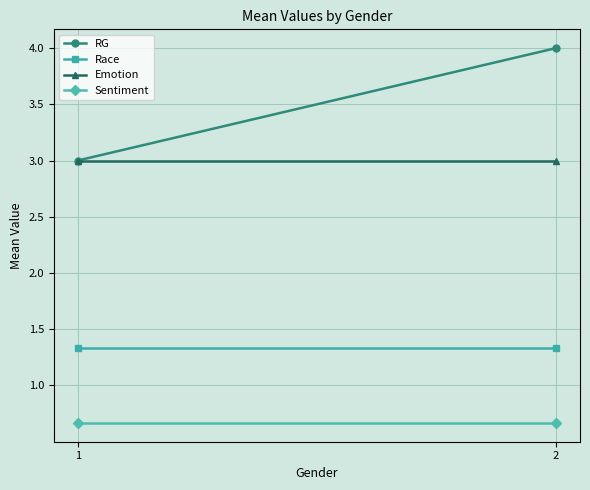

Between 1 and 2, which series saw the biggest shift?

RG